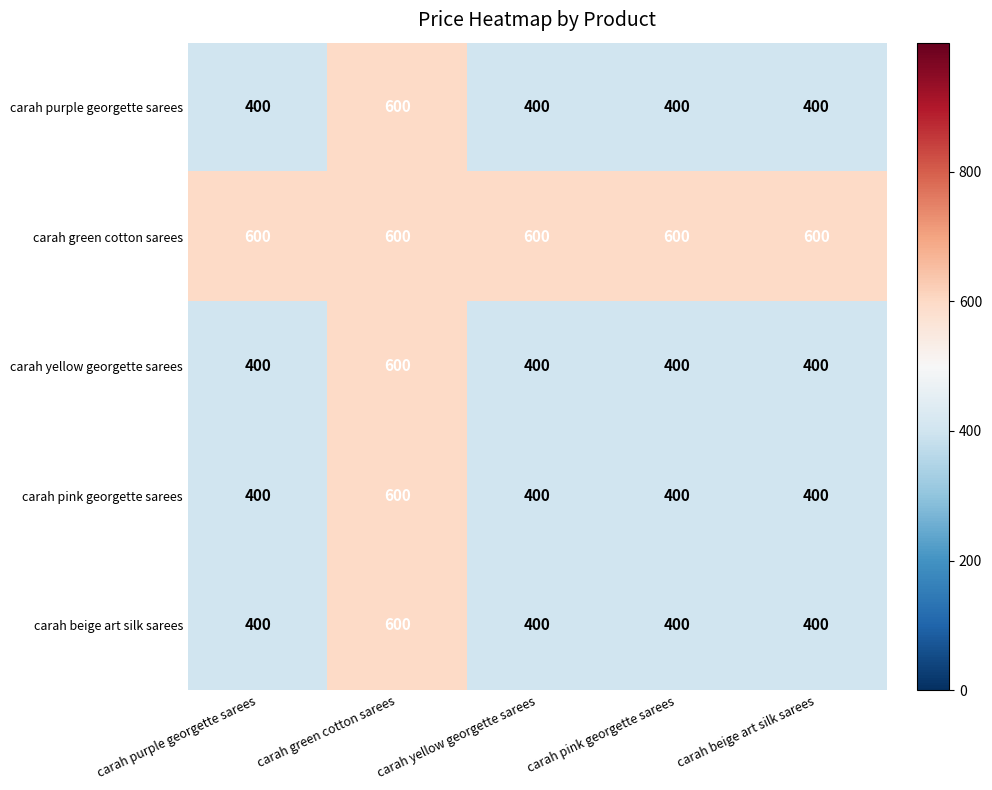

At which category is the sum across all series the highest?

carah green cotton sarees